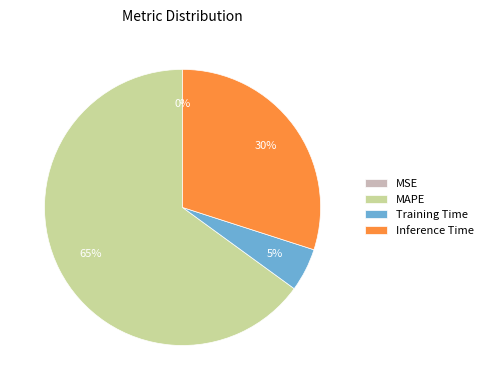

To the nearest percent, what is the difference between the largest and smallest slice percentages?

65%